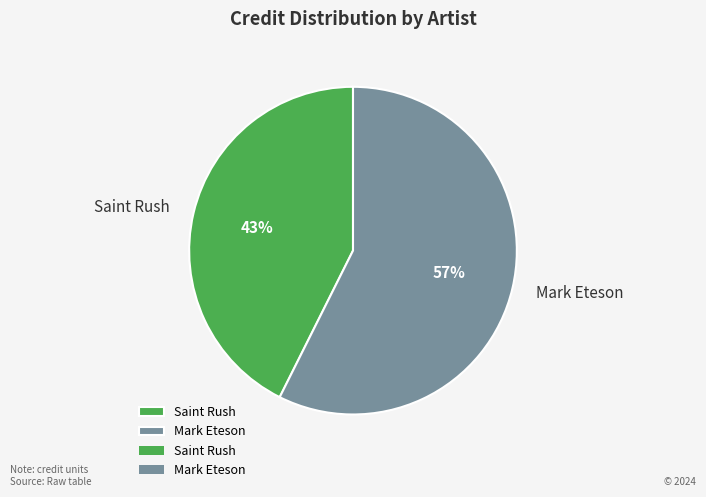

Do Mark Eteson and Saint Rush together represent more than half of the pie?

Yes